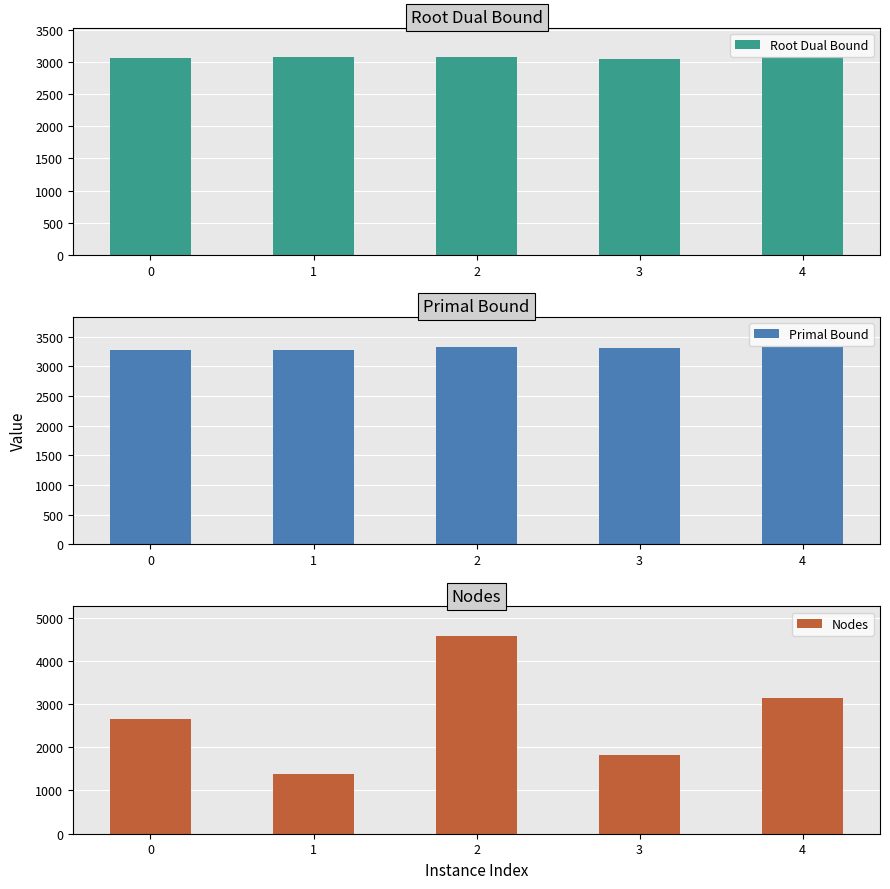

Between 2 and 3, which series saw the biggest shift?

Nodes